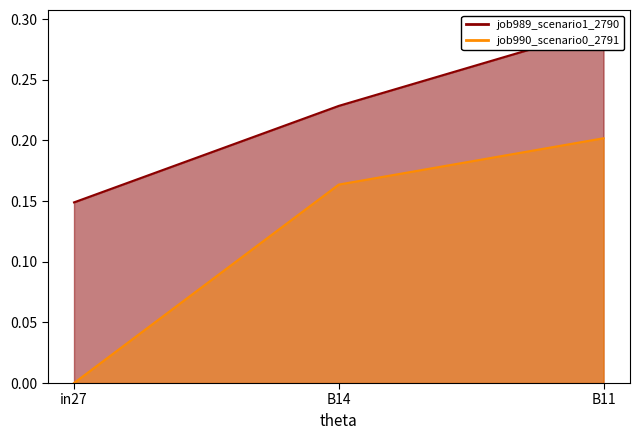

What is the highest value of the job990_scenario0_2791 series?

0.2